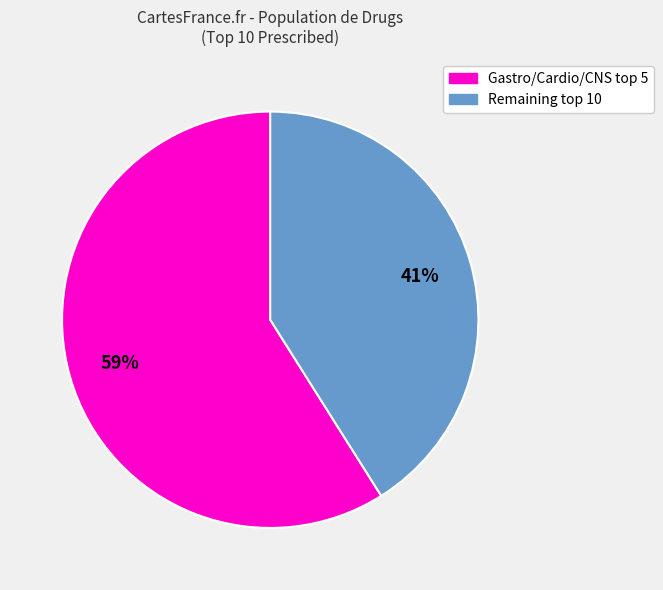

To the nearest percent, what is the difference between the largest and smallest slice percentages?

18%